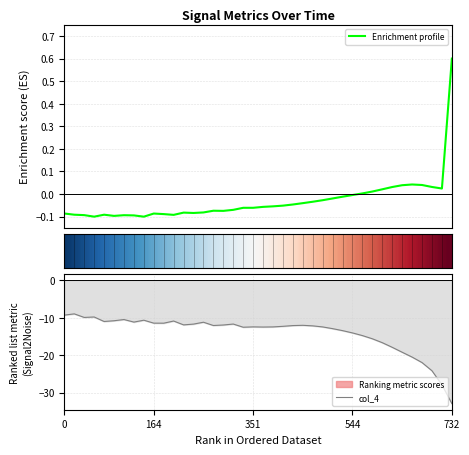

How many data points in Enrichment profile are less than 0?

30